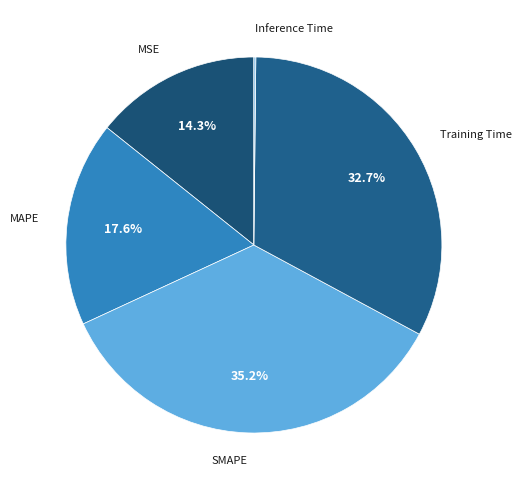

How many segments does this pie chart have?

5